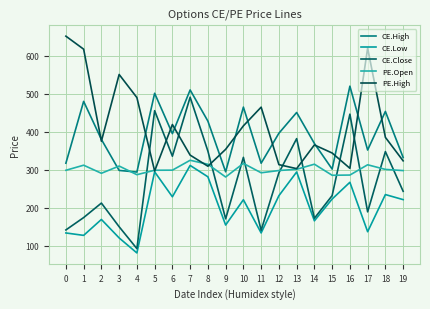

What are all the series names shown in the legend?

CE.High, CE.Low, CE.Close, PE.Open, PE.High